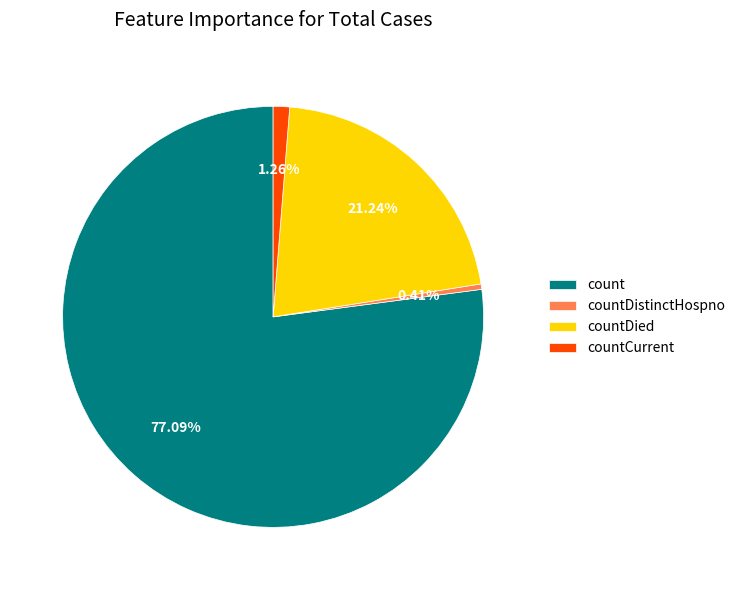

Rank the categories by value from lowest to highest.

countDistinctHospno, countCurrent, countDied, count